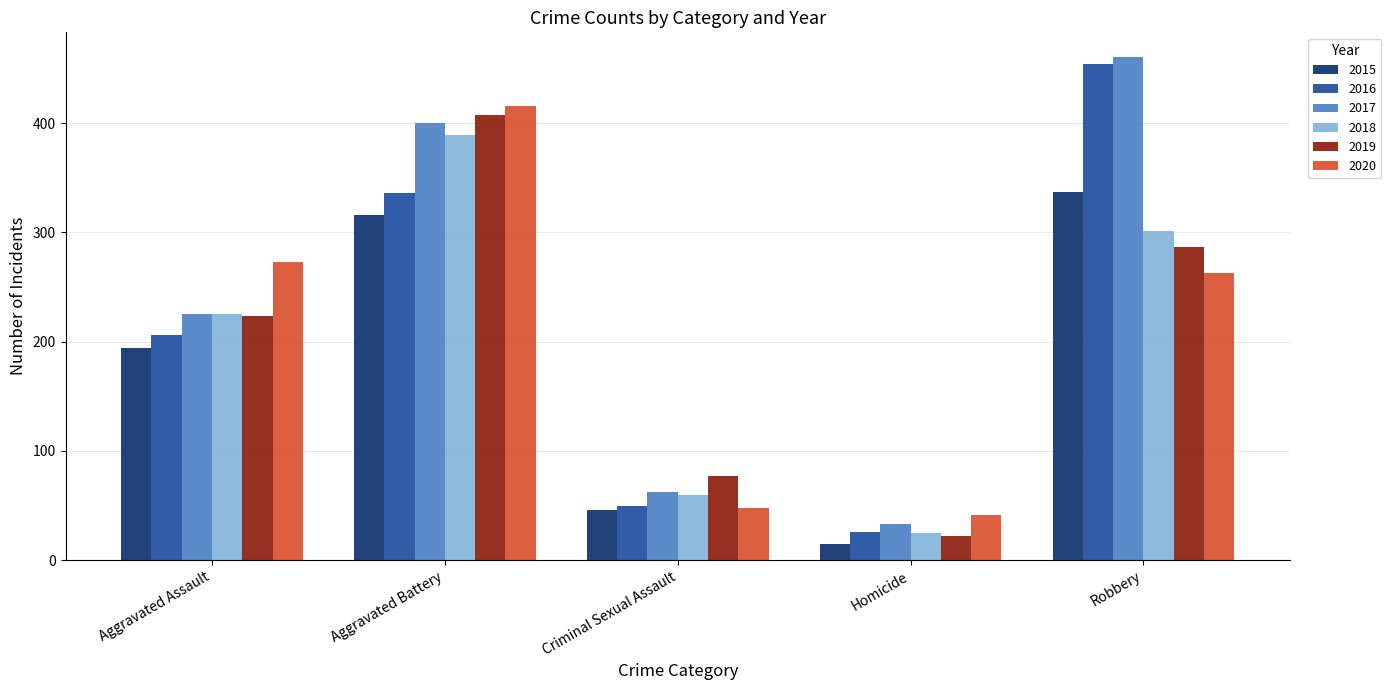

Reading right to left, transcribe all the data shown in this chart.

2015: 337	15	46	316	194
2016: 454	26	50	336	206
2017: 460	33	62	400	225
2018: 301	25	60	389	225
2019: 287	22	77	407	223
2020: 263	41	48	416	273